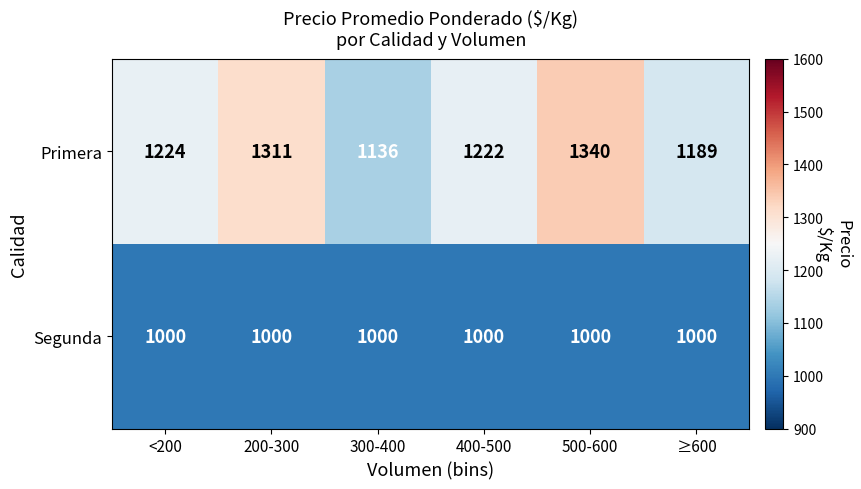

At <200, list the series in order from smallest to largest.

Segunda, Primera